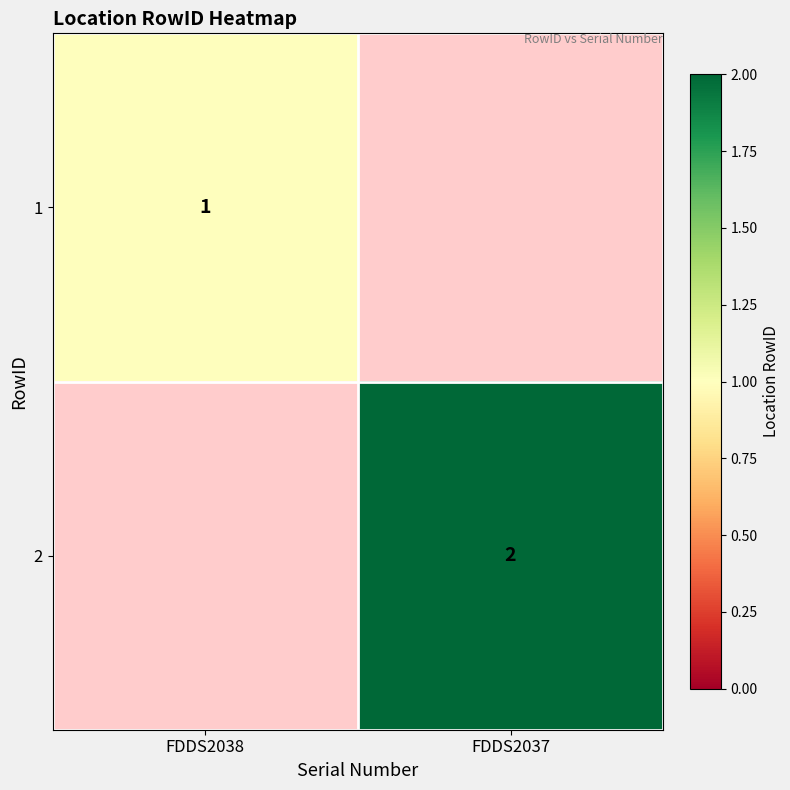

Which category has the lowest value across all series?

FDDS2038